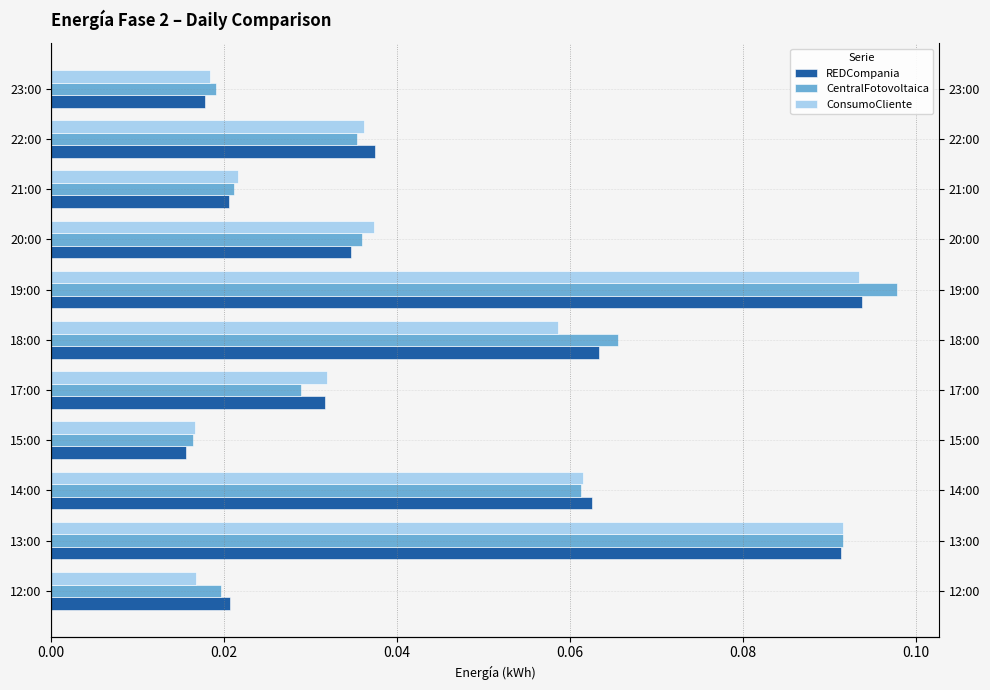

Reading left to right, transcribe all the data shown in this chart.

REDCompania: 0.0	0.1	0.1	0.0	0.0	0.1	0.1	0.0	0.0	0.0	0.0
CentralFotovoltaica: 0.0	0.1	0.1	0.0	0.0	0.1	0.1	0.0	0.0	0.0	0.0
ConsumoCliente: 0.0	0.1	0.1	0.0	0.0	0.1	0.1	0.0	0.0	0.0	0.0